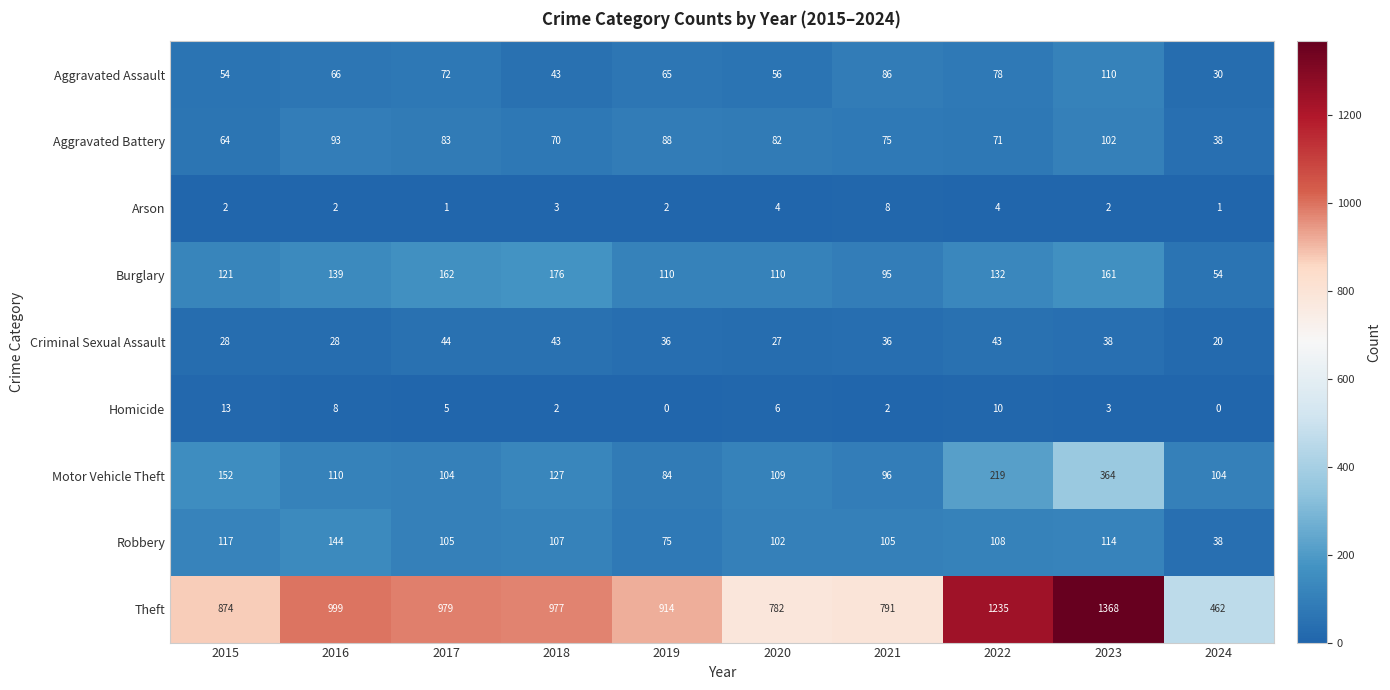

At which category is the sum across all series the highest?

2023